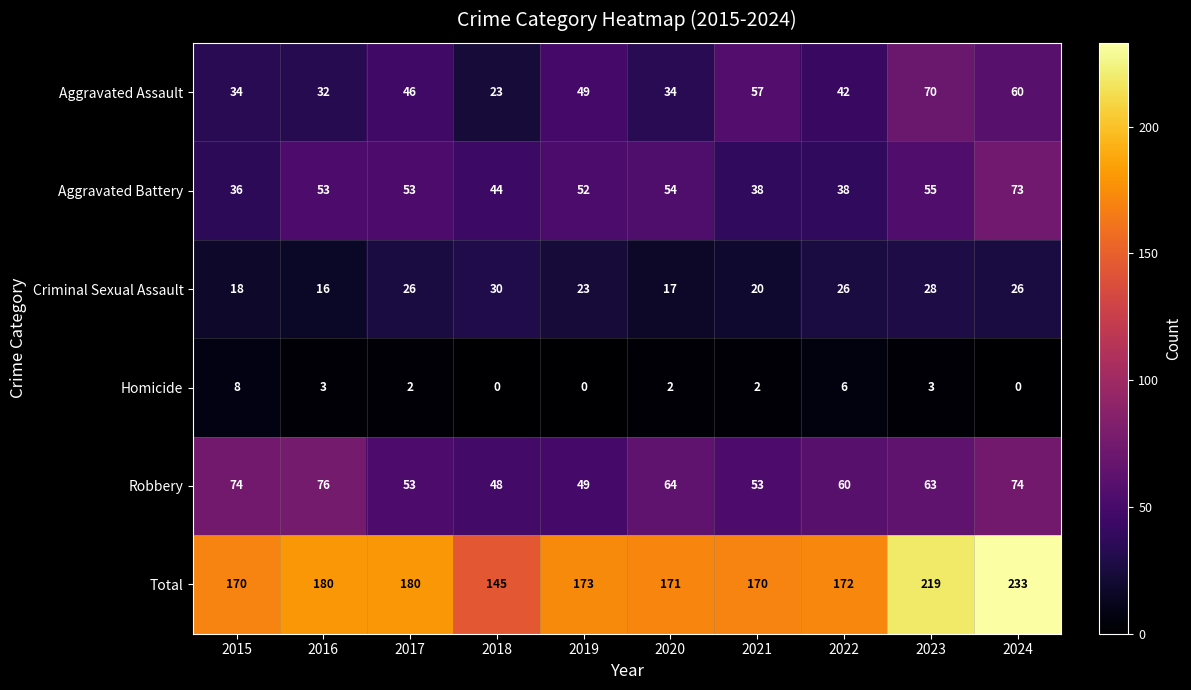

Count the number of categories in the chart.

10